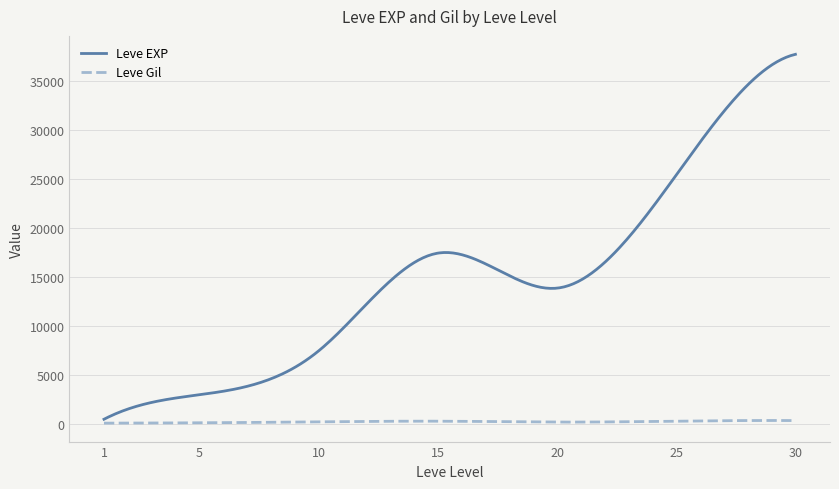

Which series has the widest spread of values?

Leve EXP